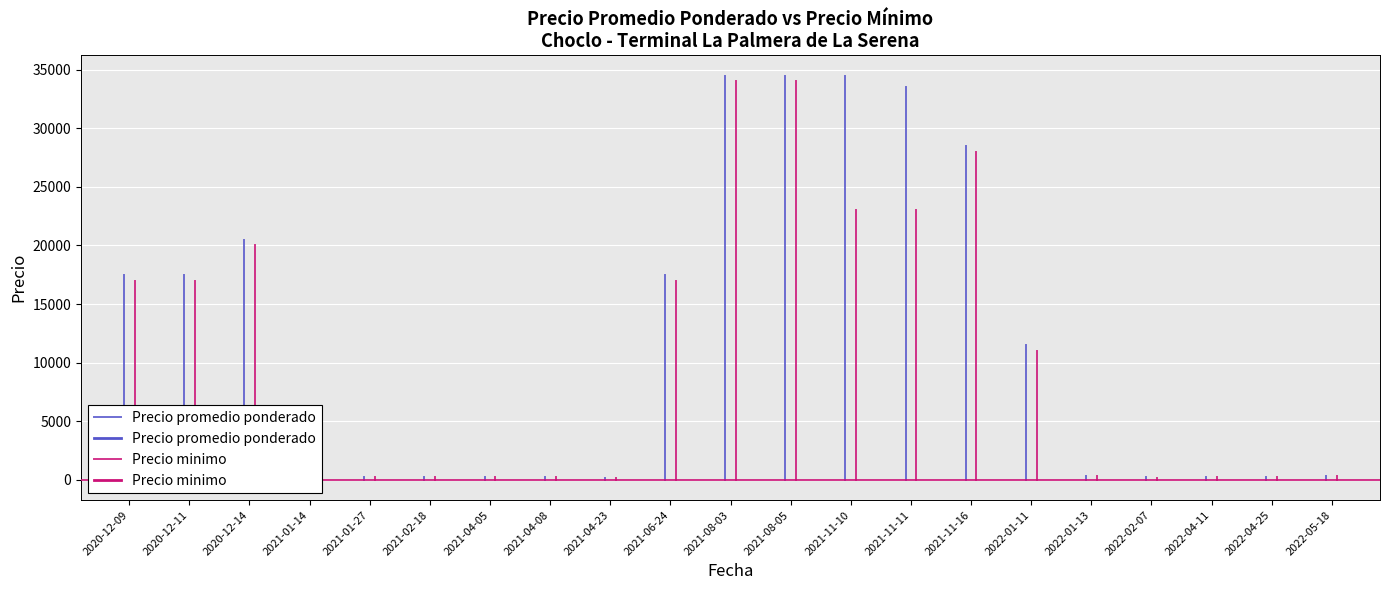

The Precio minimo series shows 9317 at 2020-12-09. True or false?

False